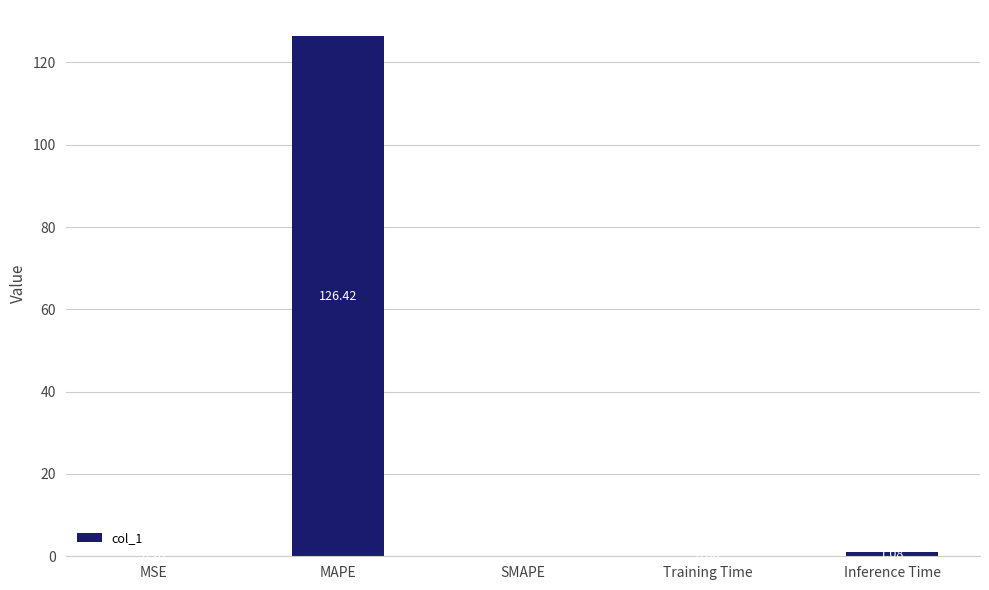

At which category does the chart reach its peak across all series?

MAPE